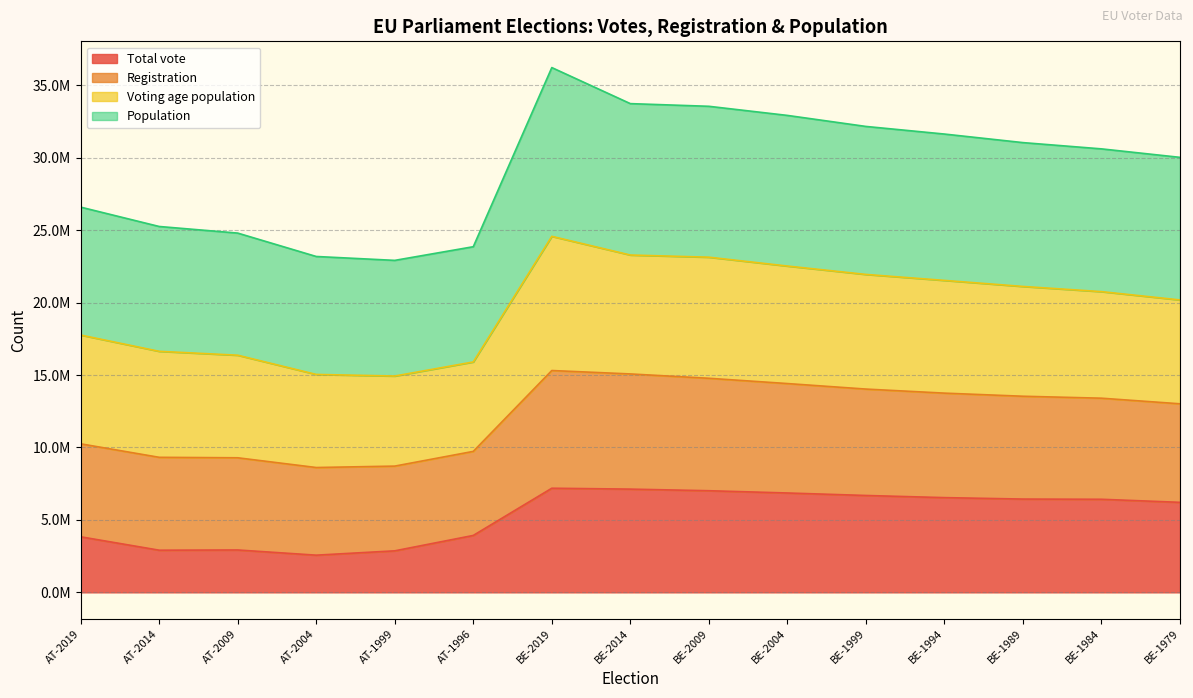

At which category is the sum across all series the highest?

BE-2019